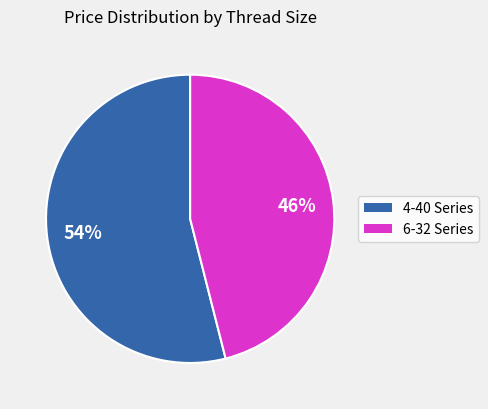

To the nearest percent, what is the average slice percentage?

50%